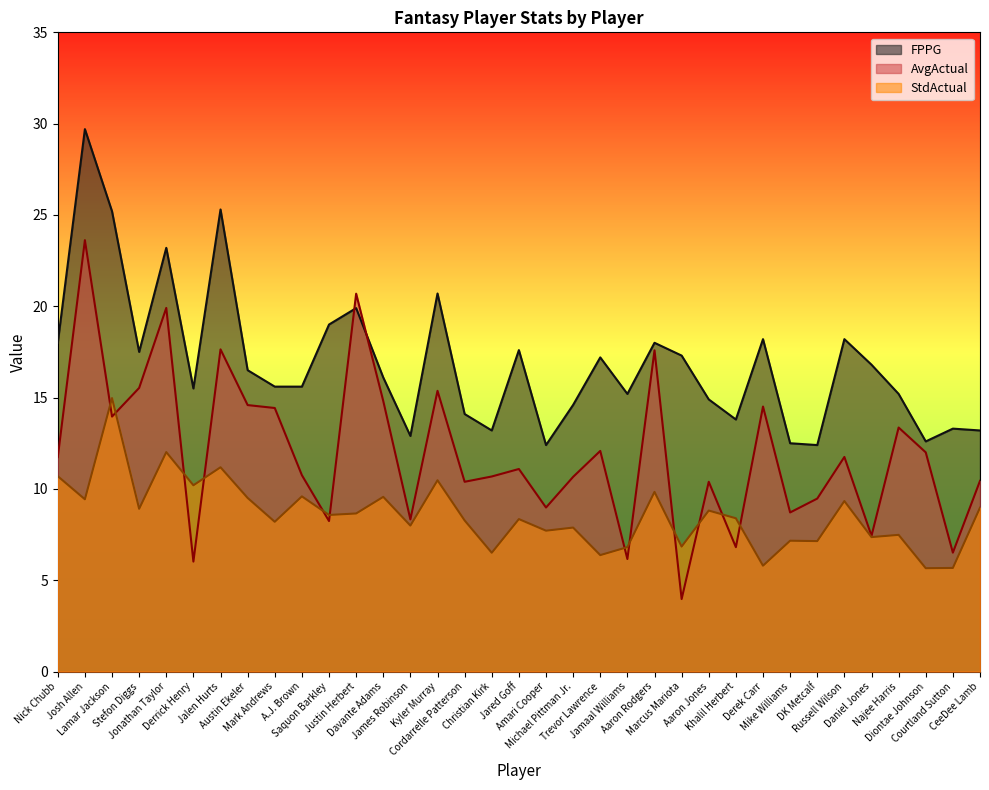

Reading left to right, what are all the values shown in this chart?

FPPG: 18.0	29.7	25.2	17.5	23.2	15.5	25.3	16.5	15.6	15.6	19.0	19.9	16.1	12.9	20.7	14.1	13.2	17.6	12.4	14.6	17.2	15.2	18.0	17.3	14.9	13.8	18.2	12.5	12.4	18.2	16.8	15.2	12.6	13.3	13.2
AvgActual: 11.7	23.6	14.0	15.5	19.9	6.0	17.6	14.6	14.4	10.8	8.2	20.7	14.8	8.3	15.4	10.4	10.7	11.1	9.0	10.7	12.1	6.2	17.6	4.0	10.4	6.8	14.5	8.7	9.5	11.8	7.4	13.4	12.0	6.5	10.4
StdActual: 10.7	9.4	15.0	8.9	12.0	10.2	11.2	9.5	8.2	9.6	8.6	8.7	9.6	8.0	10.5	8.3	6.5	8.3	7.7	7.9	6.4	6.8	9.8	6.8	8.8	8.4	5.8	7.2	7.1	9.3	7.4	7.5	5.7	5.7	9.0